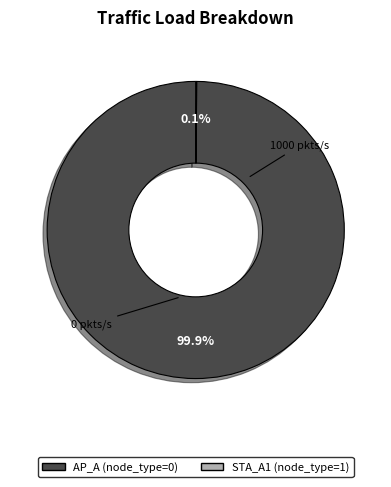

What is the largest slice in the pie chart?

AP_A